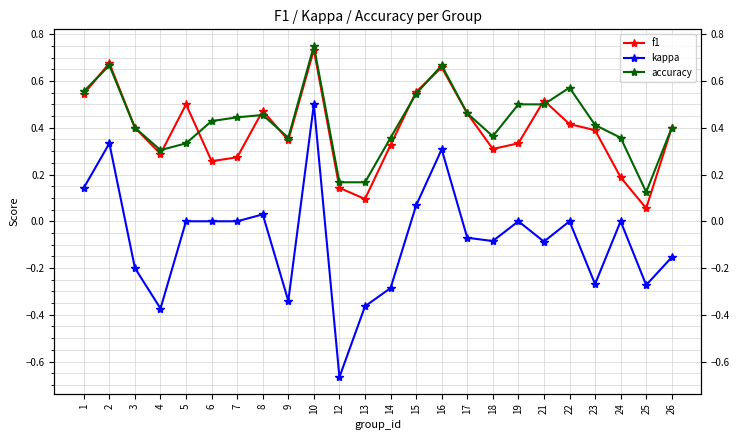

At which label is kappa closest to 0?

5